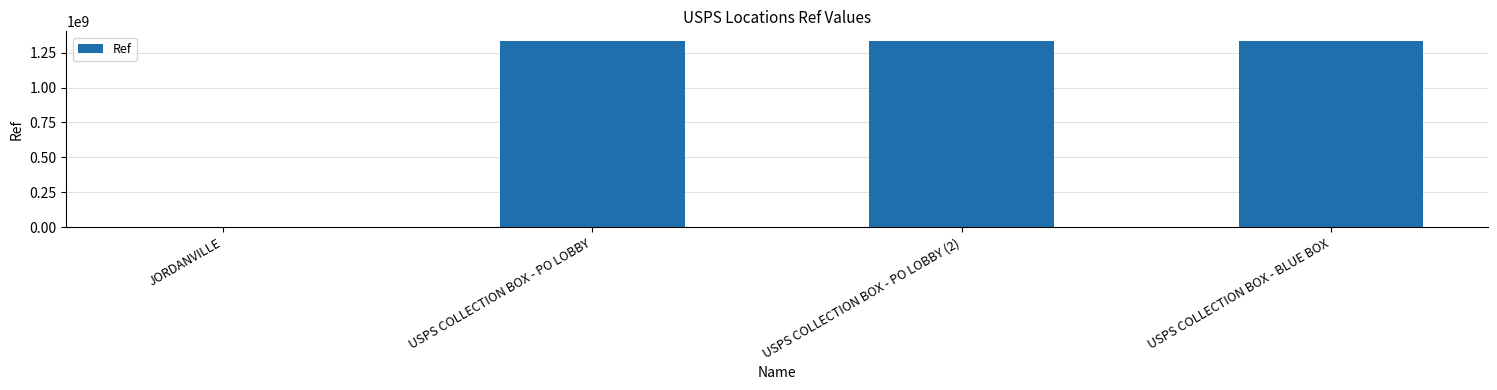

Is it true that the value at USPS COLLECTION BOX - PO LOBBY (2) is 1817480846?

False